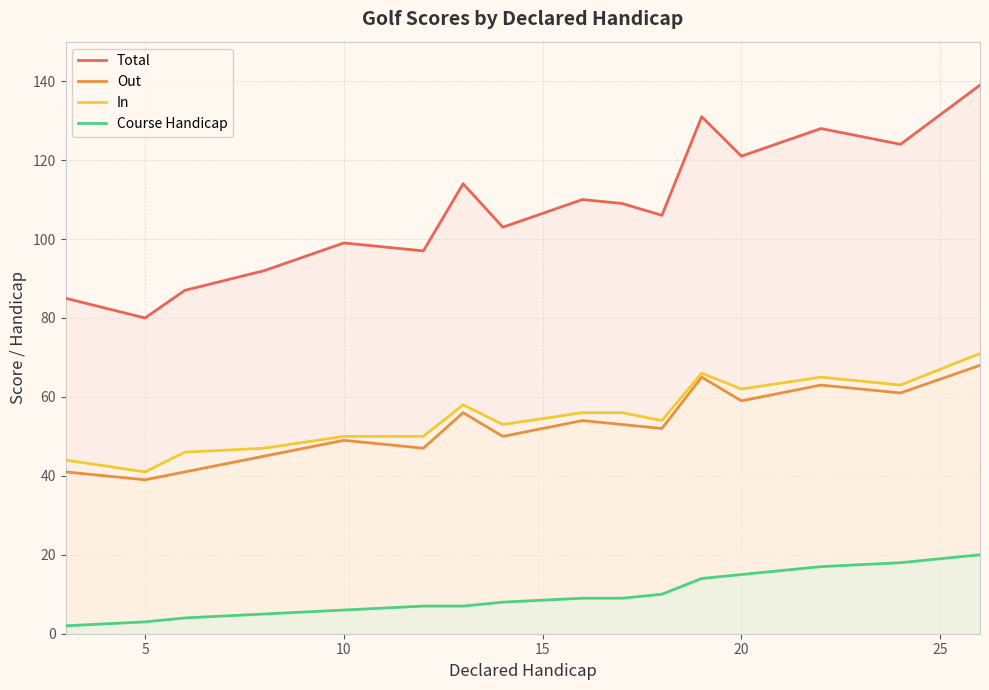

Which series has the largest range (max minus min)?

Total